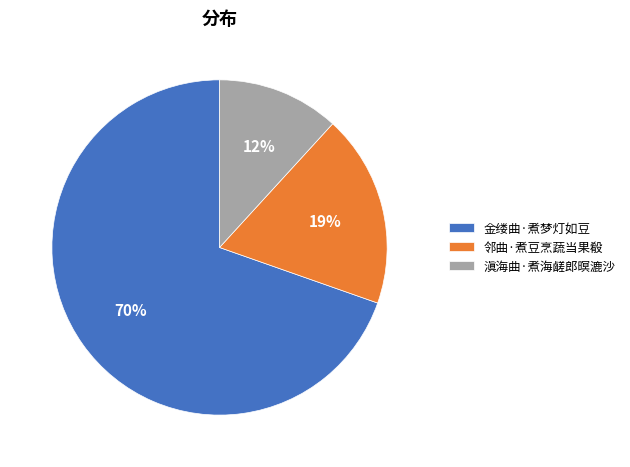

Which slice is the smallest?

滇海曲·煮海鹾郎暝漉沙